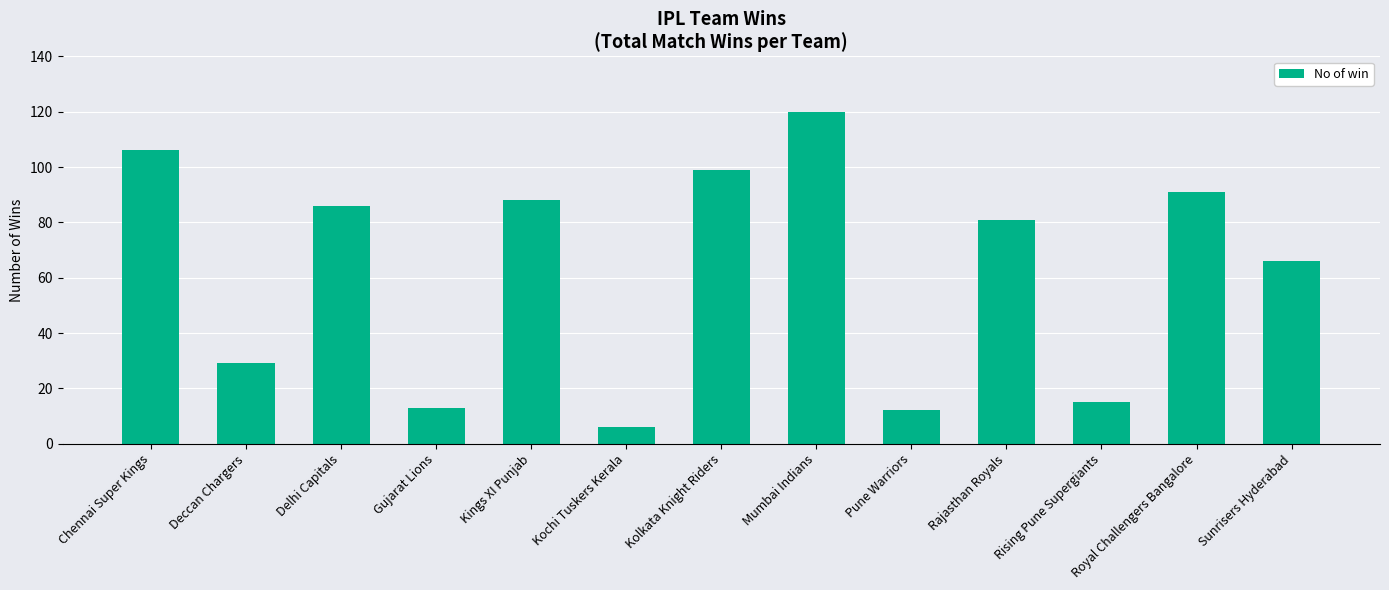

What is the label of the 6th bar from the right?

Mumbai Indians